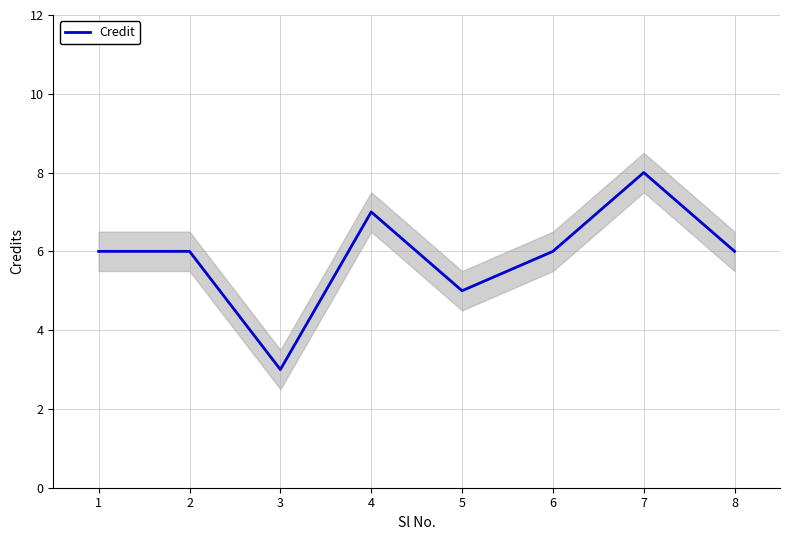

Reading right to left, transcribe all the data shown in this chart.

6	8	6	5	7	3	6	6